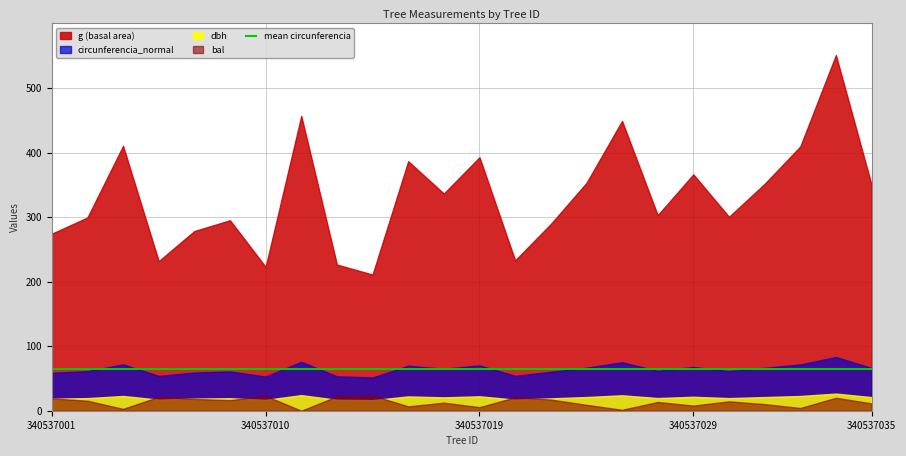

Which series has the largest total across all categories?

g